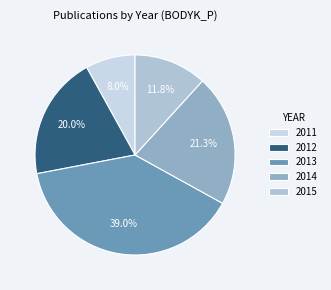

Count the number of slices in the pie.

5